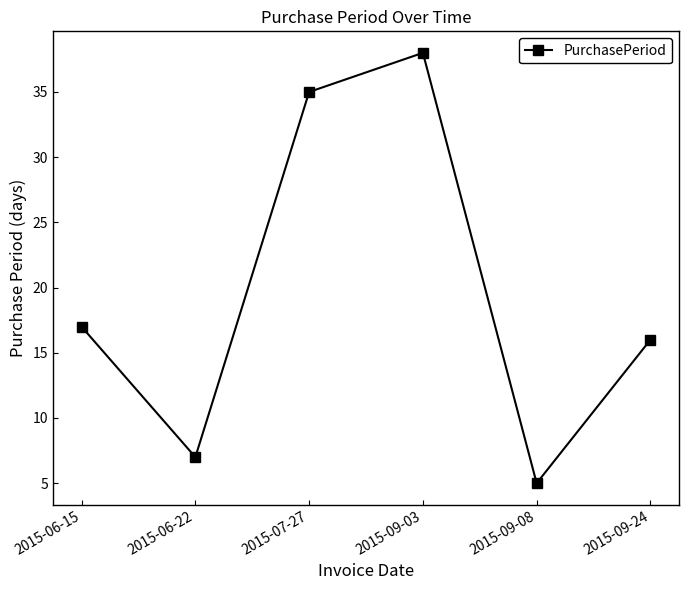

Between 2015-09-03 and 2015-09-24, which is larger?

2015-09-03